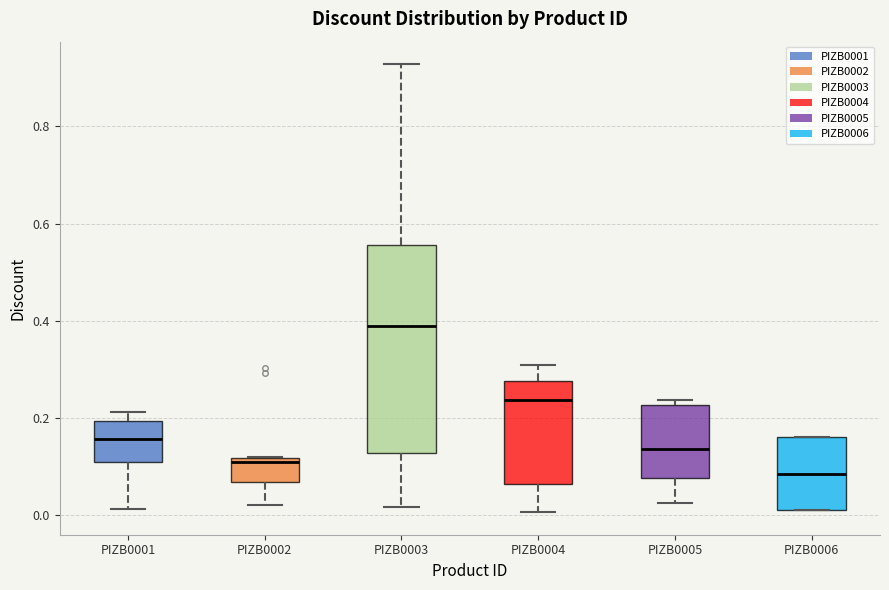

Reading left to right, transcribe this box plot: for each box, give where its median line is, the range the box spans, and where its two whiskers end, as read against the y-axis. The values are not printed on the chart, so give them approximately, as read against the axis.

PIZB0001: median 0.16, box 0.10 to 0.20, whiskers 0.02 to 0.22
PIZB0002: median 0.12 (just below the box's upper edge), box 0.06 to 0.12, whiskers 0.02 to 0.12
PIZB0003: median 0.38, box 0.12 to 0.56, whiskers 0.02 to 0.92
PIZB0004: median 0.24, box 0.06 to 0.28, whiskers 0.00 to 0.30
PIZB0005: median 0.14, box 0.08 to 0.22, whiskers 0.02 to 0.24
PIZB0006: median 0.08, box 0.02 to 0.16, whiskers 0.02 to 0.16